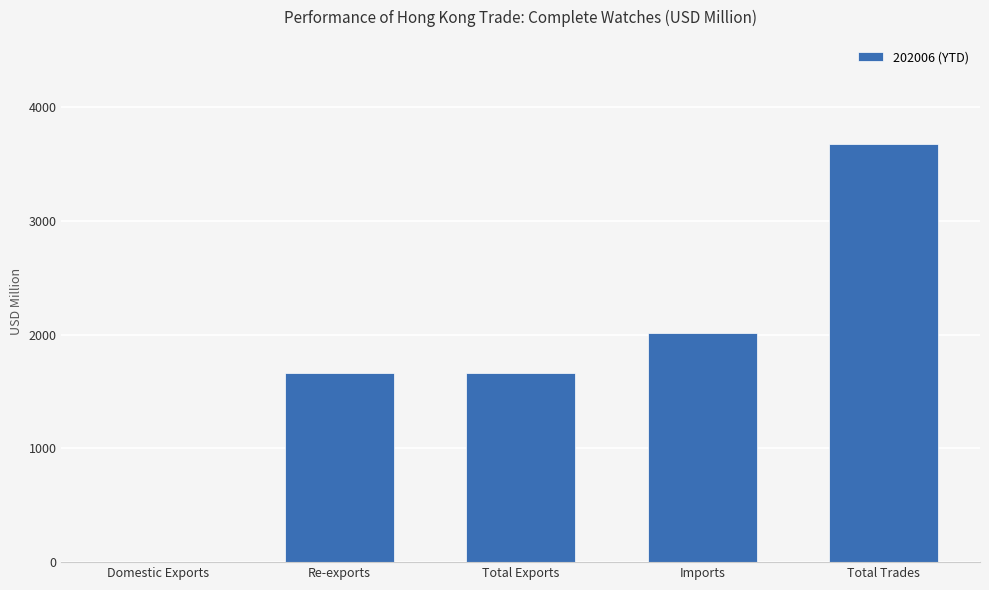

Are the bars horizontal?

No